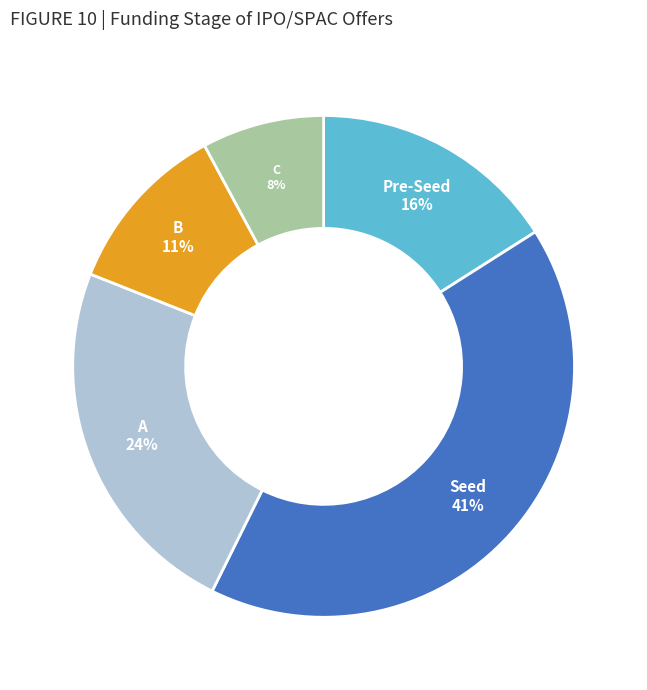

Is there a majority slice in this chart?

No